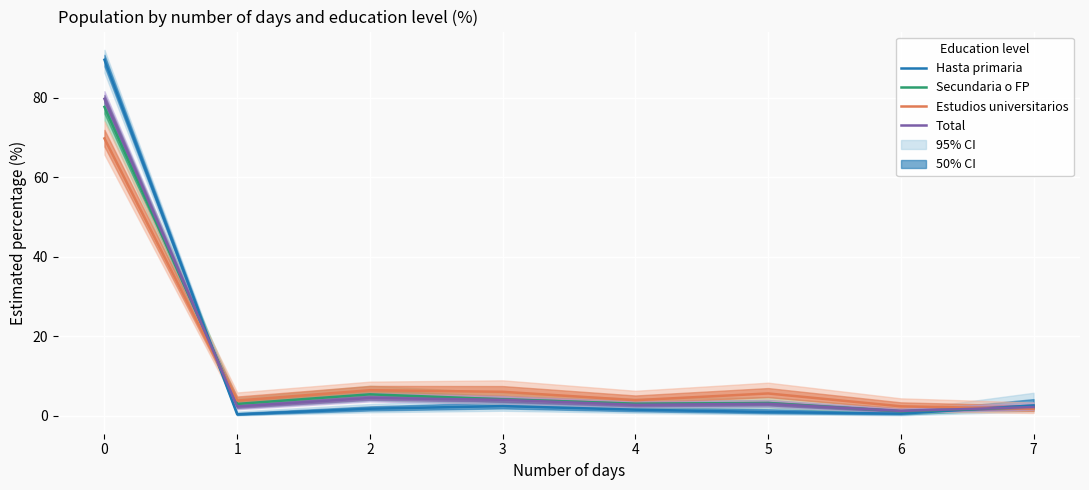

Reading left to right, what are all the values shown in this chart?

Hasta primaria: 89.6	0.4	1.8	2.5	1.6	1.0	0.6	2.6
Secundaria o FP: 77.7	3.0	5.4	4.2	3.1	3.2	1.2	2.1
Estudios universitarios: 69.8	3.9	6.5	6.1	4.0	5.7	2.4	1.8
Total: 79.8	2.4	4.5	4.0	2.8	3.0	1.2	2.2